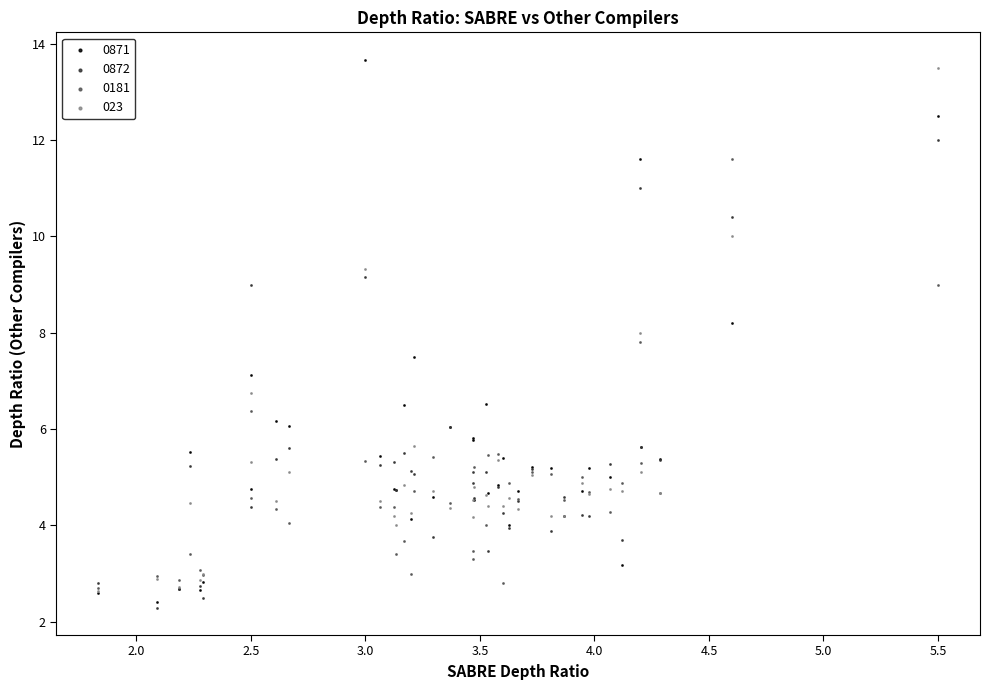

What are all the series names shown in the legend?

0871, 0872, 0181, 023